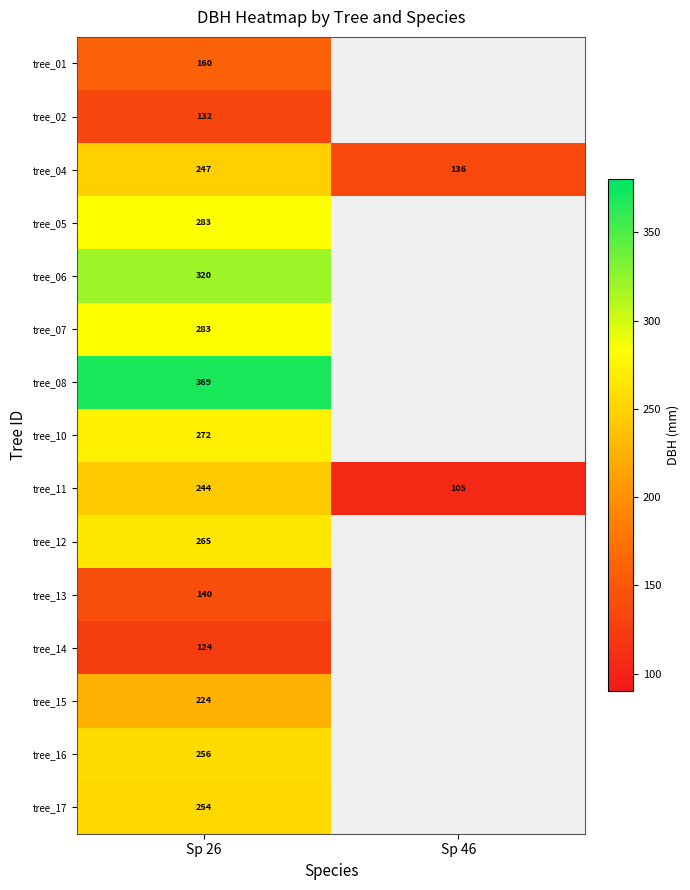

What is the spread (max minus min) of values at Sp 26?

245